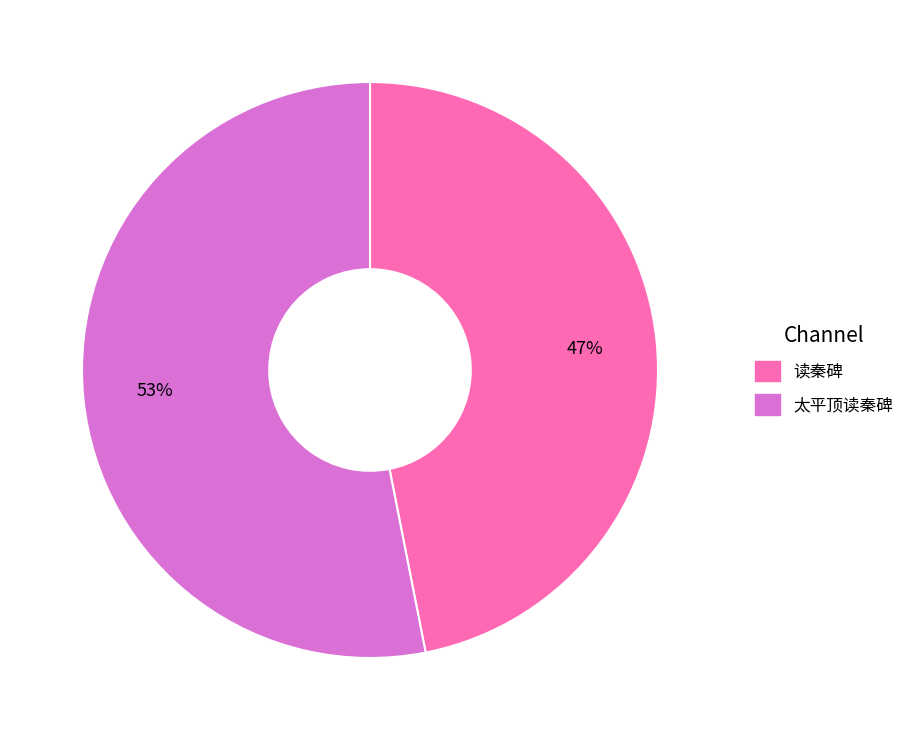

Approximately how many times larger is the value at 太平顶读秦碑 compared to 读秦碑?

1.1